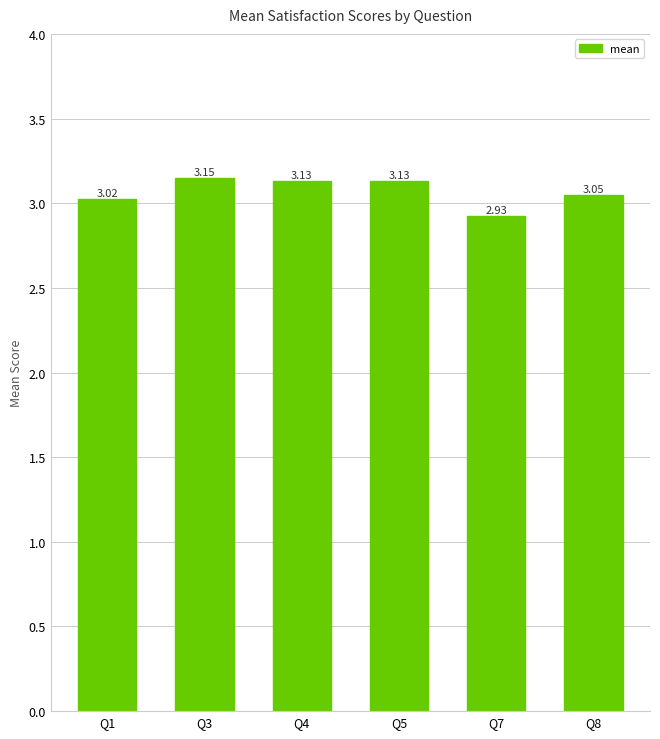

The chart shows a value of 2.0 at Q7. True or false?

False